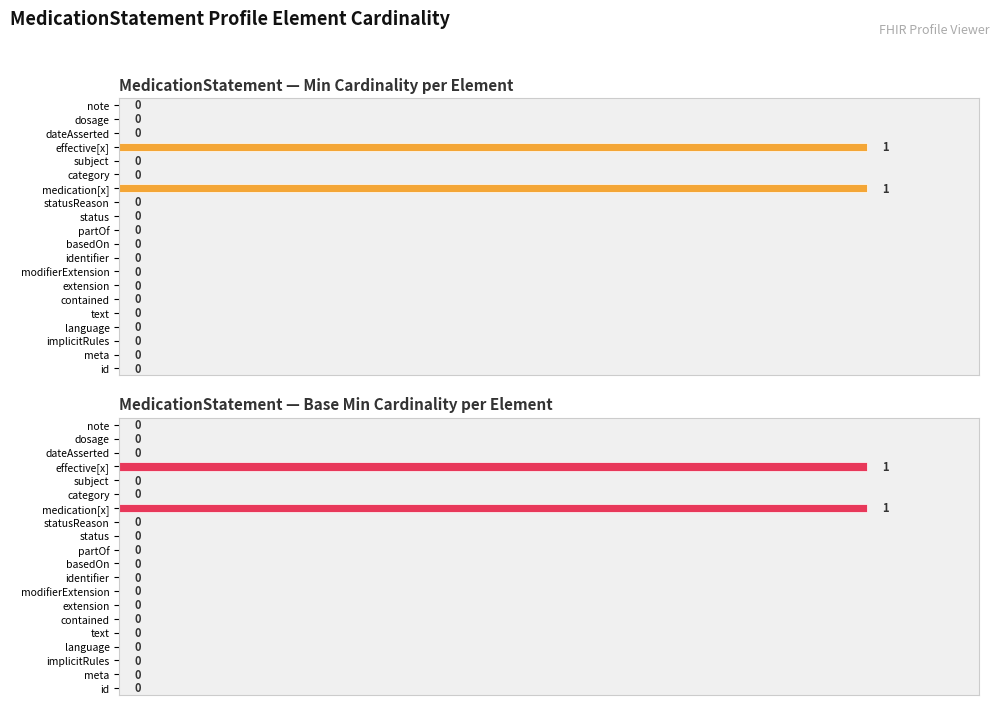

How many distinct data groups are displayed?

2